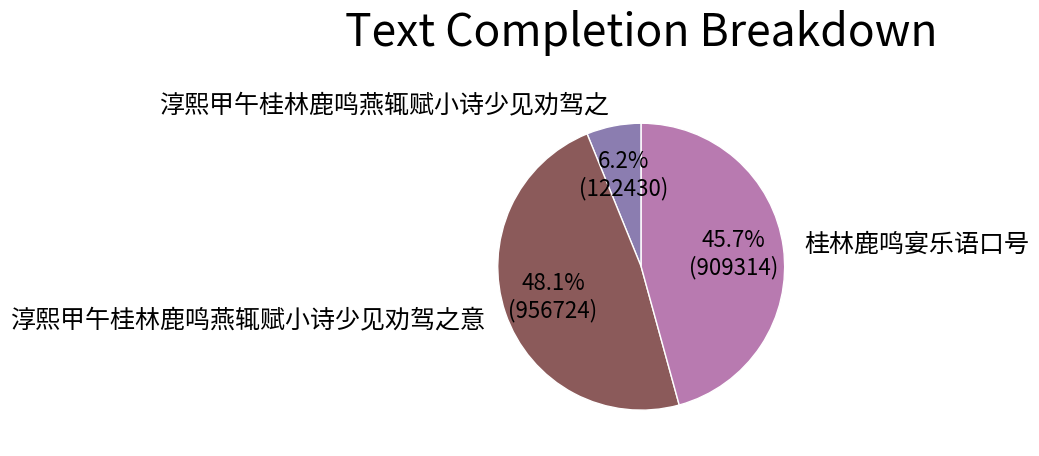

To the nearest percent, what is the average slice percentage?

33%